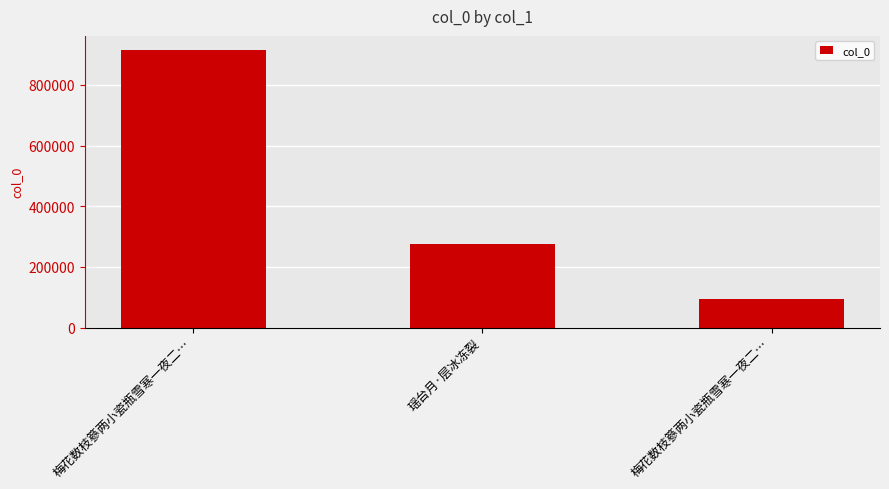

What is the change in value from 瑶台月·层冰冻裂 to 梅花数枝篸两小瓷瓶雪寒一夜二…?

-181722